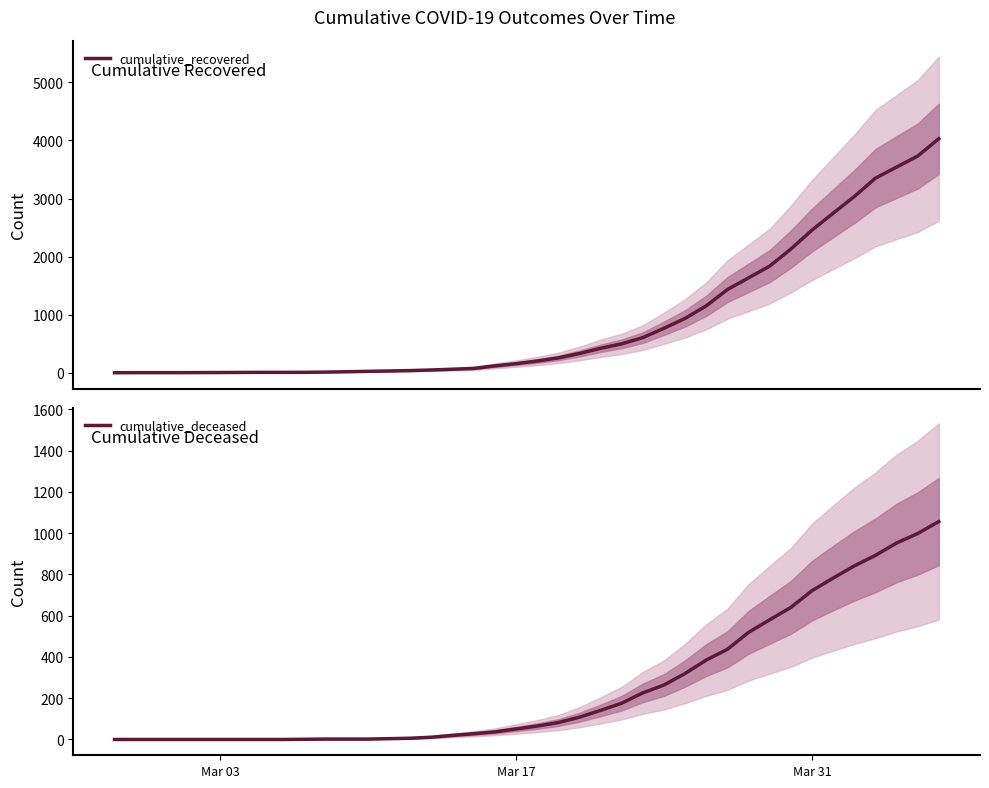

The value of cumulative_deceased at Mar 03 is 0. True or false?

True